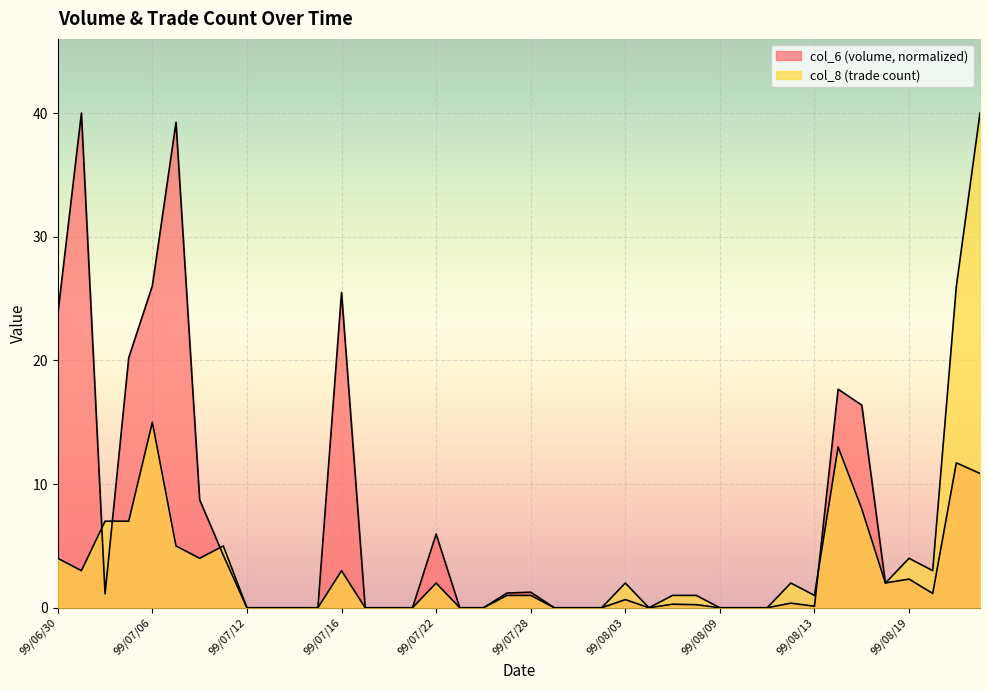

Which category has the lowest value in the col_6 series?

99/07/12